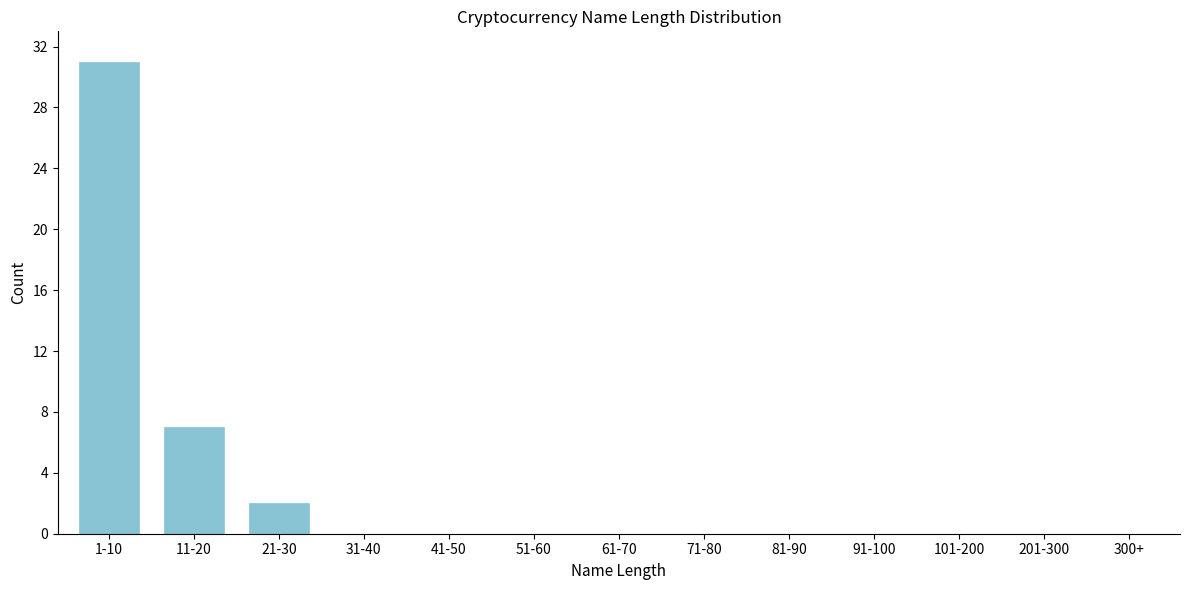

Reading left to right, what are all the values shown in this chart?

1-10=31	11-20=7	21-30=2	31-40=0	41-50=0	51-60=0	61-70=0	71-80=0	81-90=0	91-100=0	101-200=0	201-300=0	300+=0